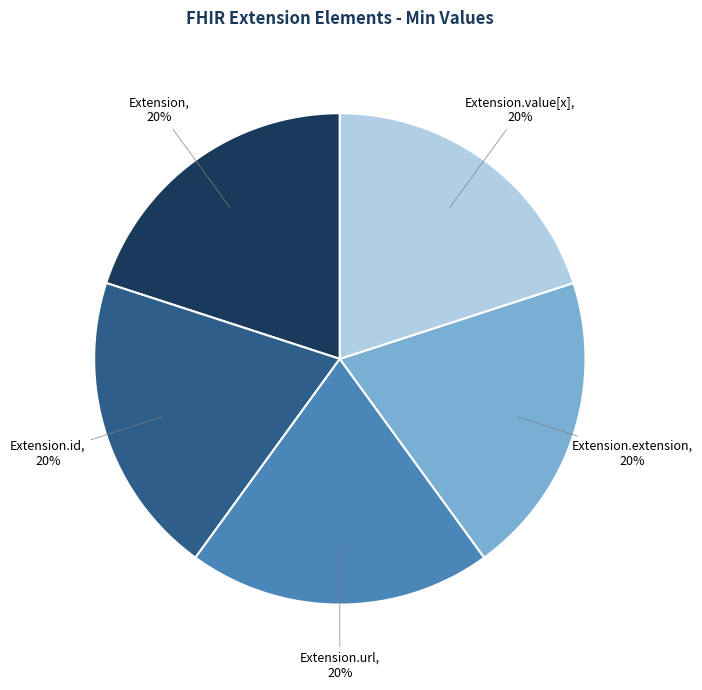

Is it true that Extension.url is 35% of the pie?

False